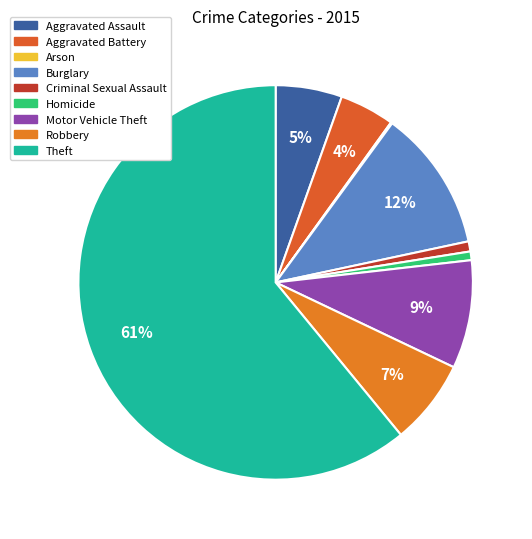

What is the smallest slice in the pie chart?

Arson